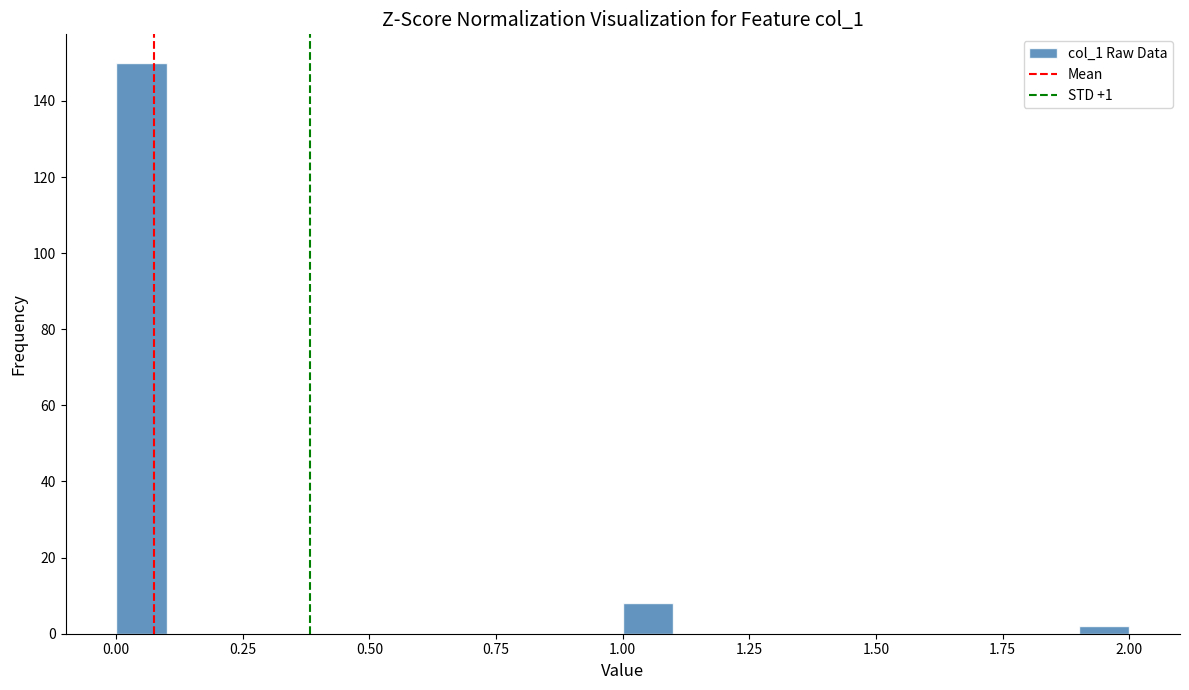

Read against the x-axis, roughly where is the centre of the tallest bar?

0.05